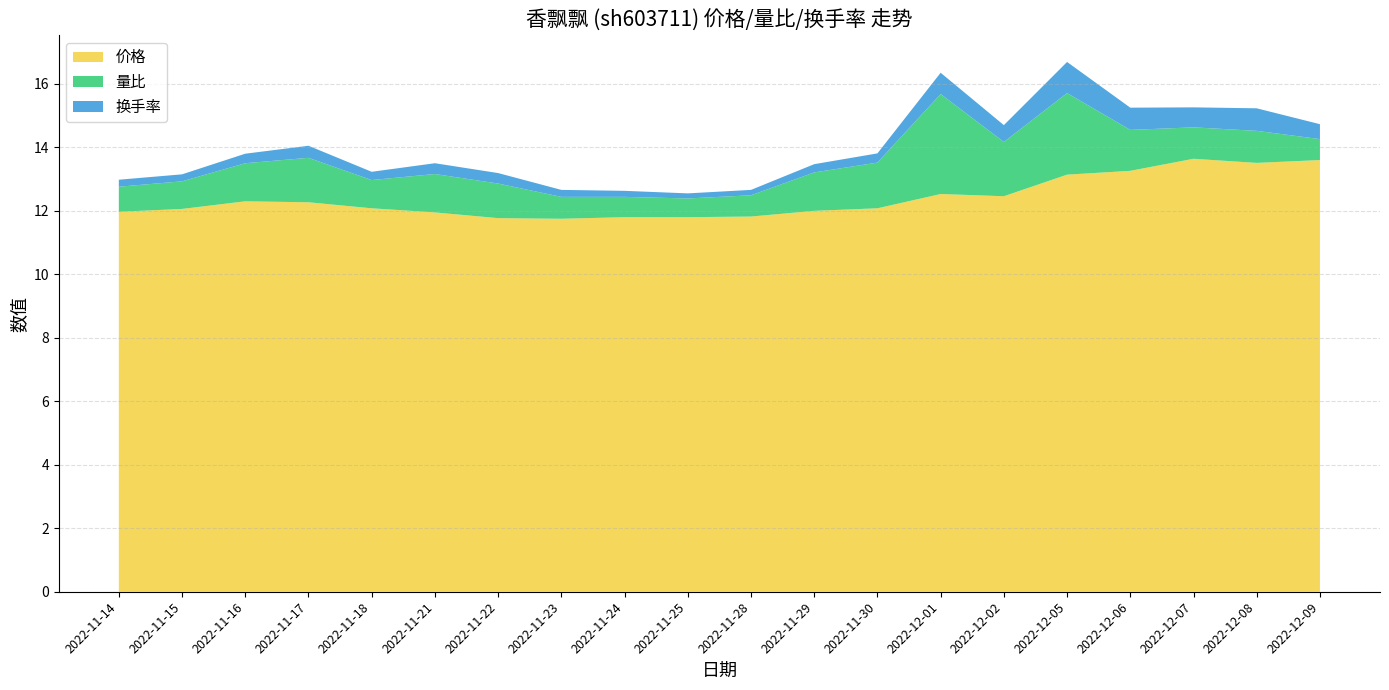

Reading left to right, extract all data points from this chart.

价格: 12.0	12.1	12.3	12.3	12.1	11.9	11.8	11.8	11.8	11.8	11.8	12.0	12.1	12.5	12.5	13.1	13.3	13.6	13.5	13.6
量比: 0.8	0.9	1.2	1.4	0.9	1.2	1.1	0.7	0.6	0.6	0.7	1.2	1.4	3.1	1.7	2.6	1.3	1.0	1.0	0.7
换手率: 0.2	0.2	0.3	0.4	0.3	0.3	0.3	0.2	0.2	0.2	0.2	0.3	0.3	0.7	0.5	1.0	0.7	0.6	0.7	0.5